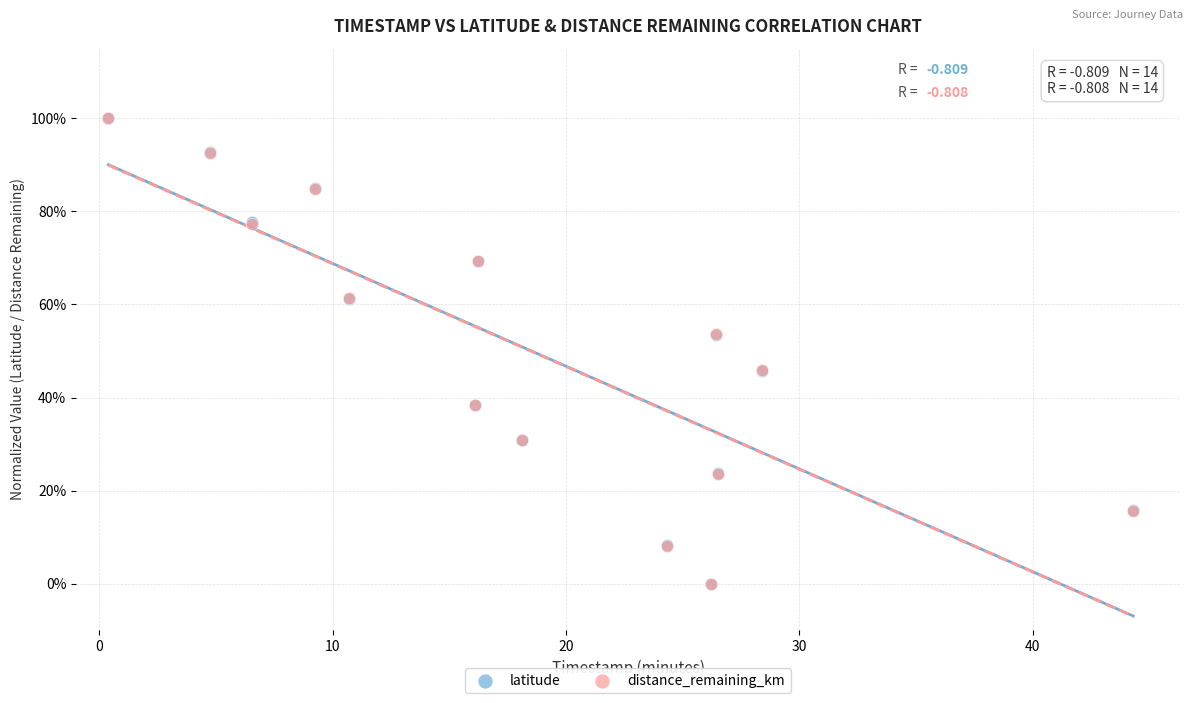

What are all the series names shown in the legend?

latitude, distance_remaining_km